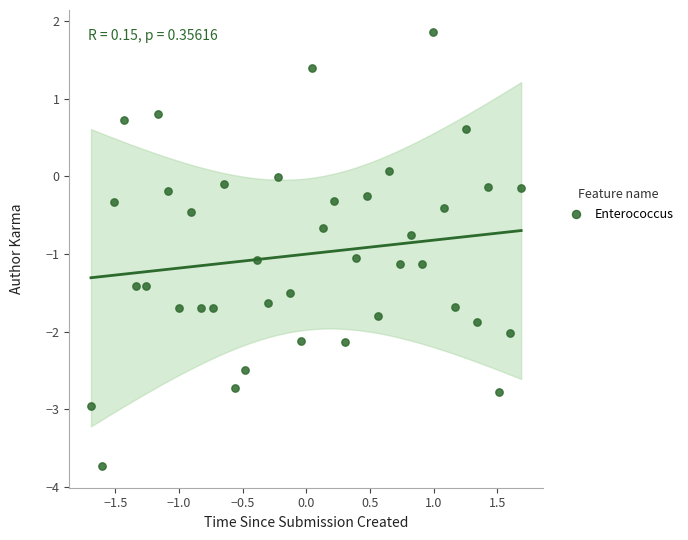

What is the range of X values (max minus min)?

3.4